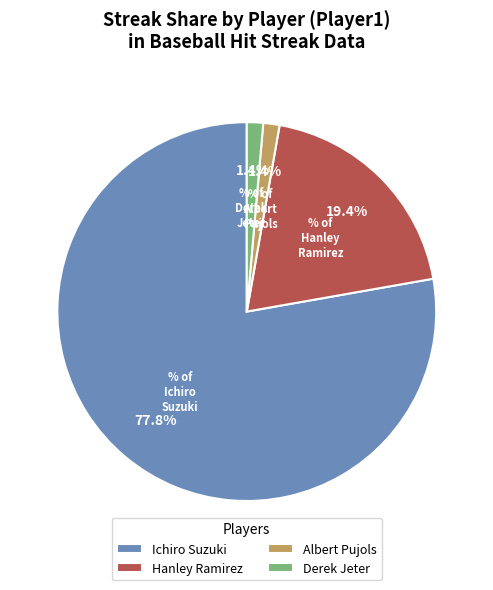

To the nearest percent, what portion does Ichiro Suzuki represent?

78%